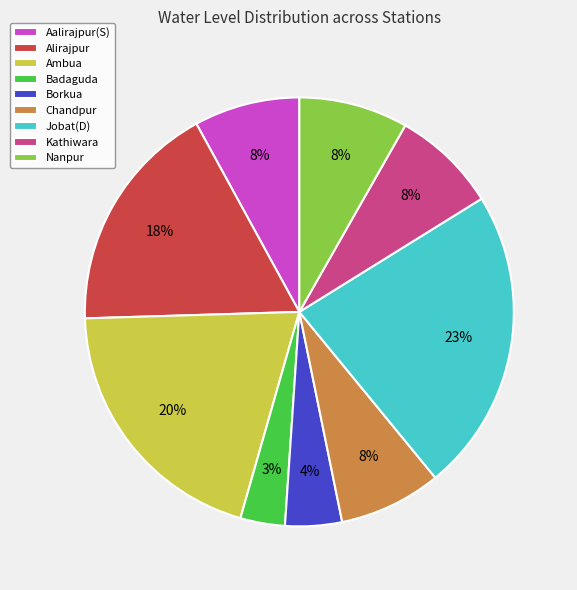

To the nearest percent, what portion does Kathiwara represent?

8%